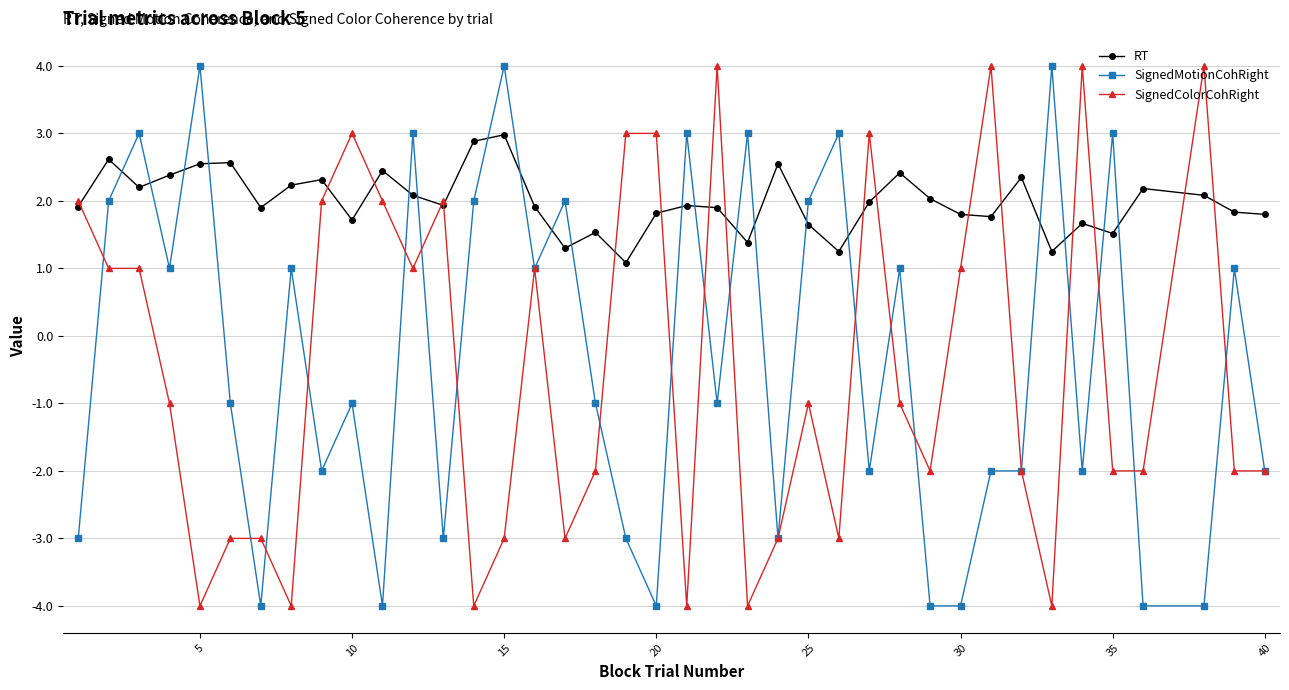

What is the difference between the maximum and minimum values in the RT series?

1.9